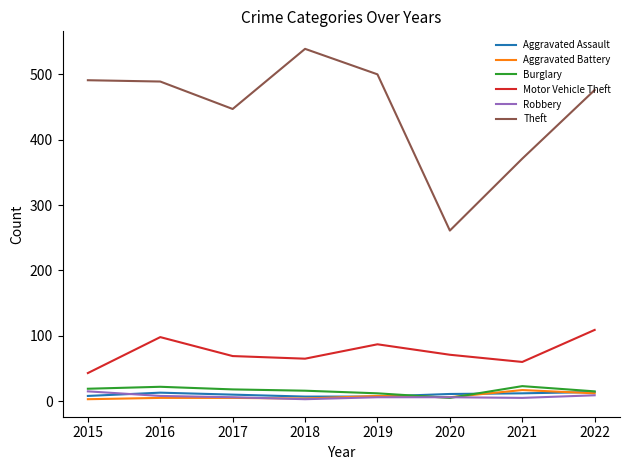

True or false: Burglary and Theft cross at least once.

False